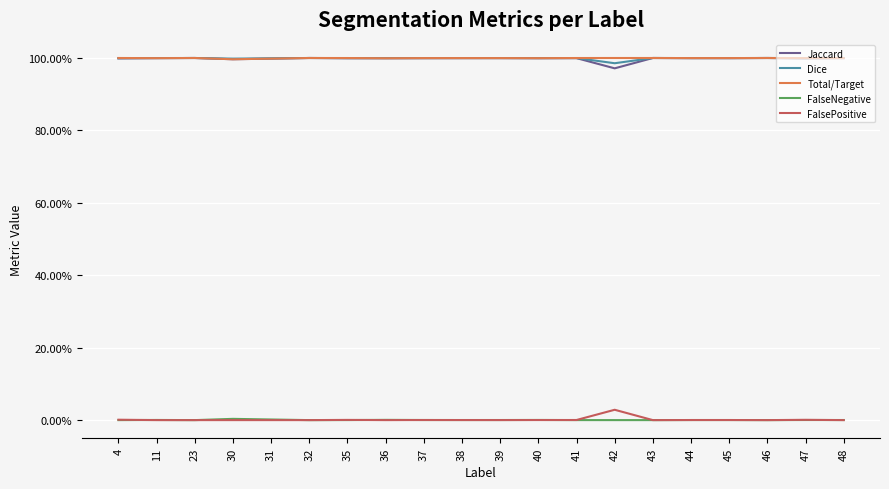

Does the chart have visible grid lines?

Yes